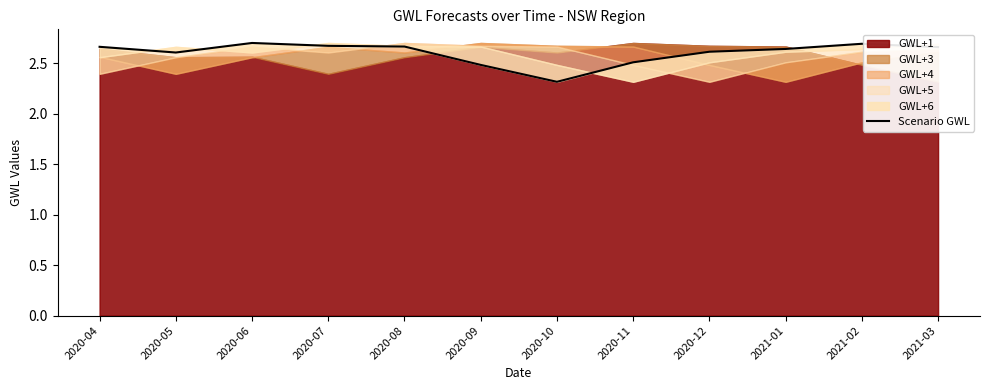

What is the average value?

2.6